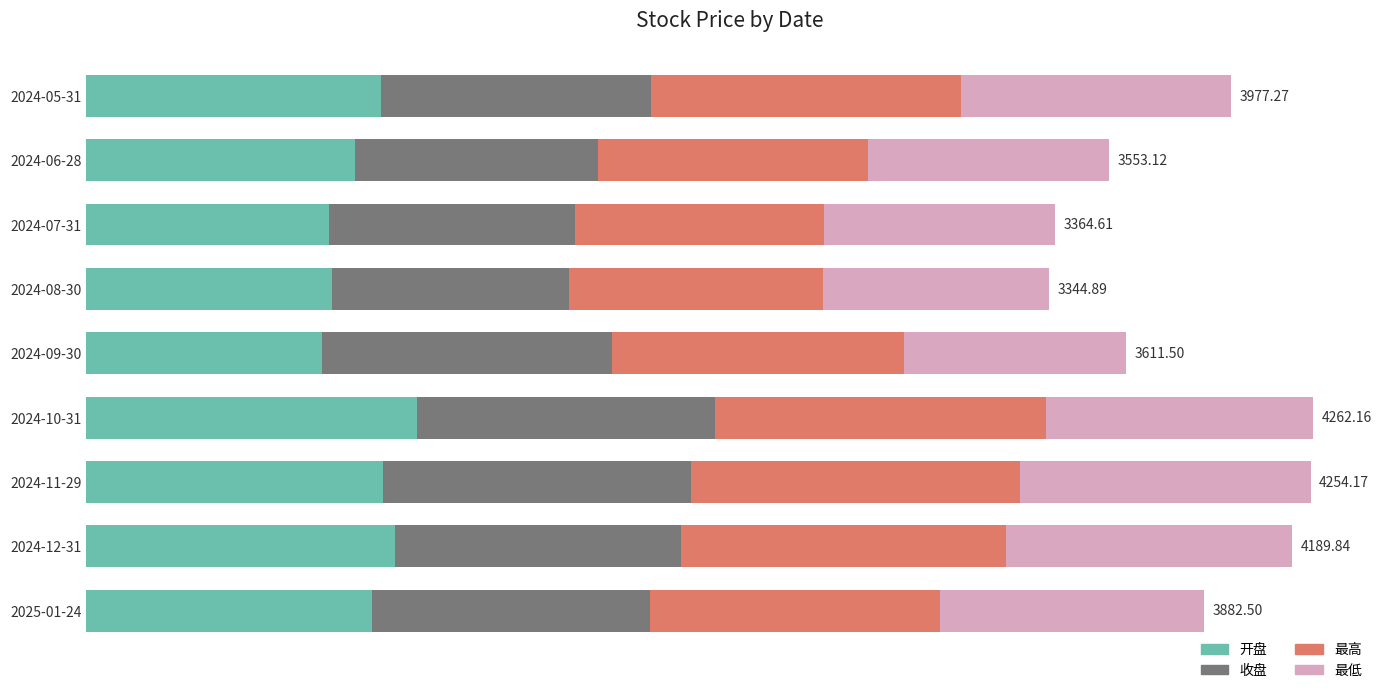

Which series has the largest total across all categories?

最高